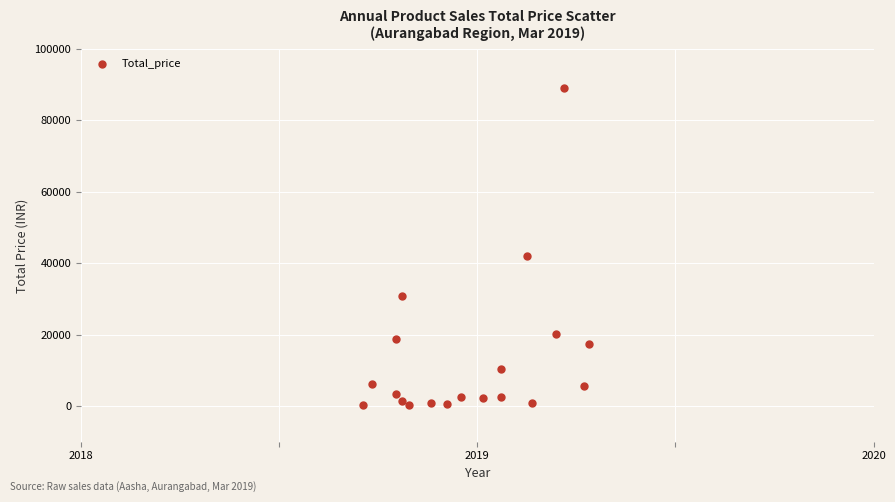

What Y value in the scatter plot is closest to 44623?

42108